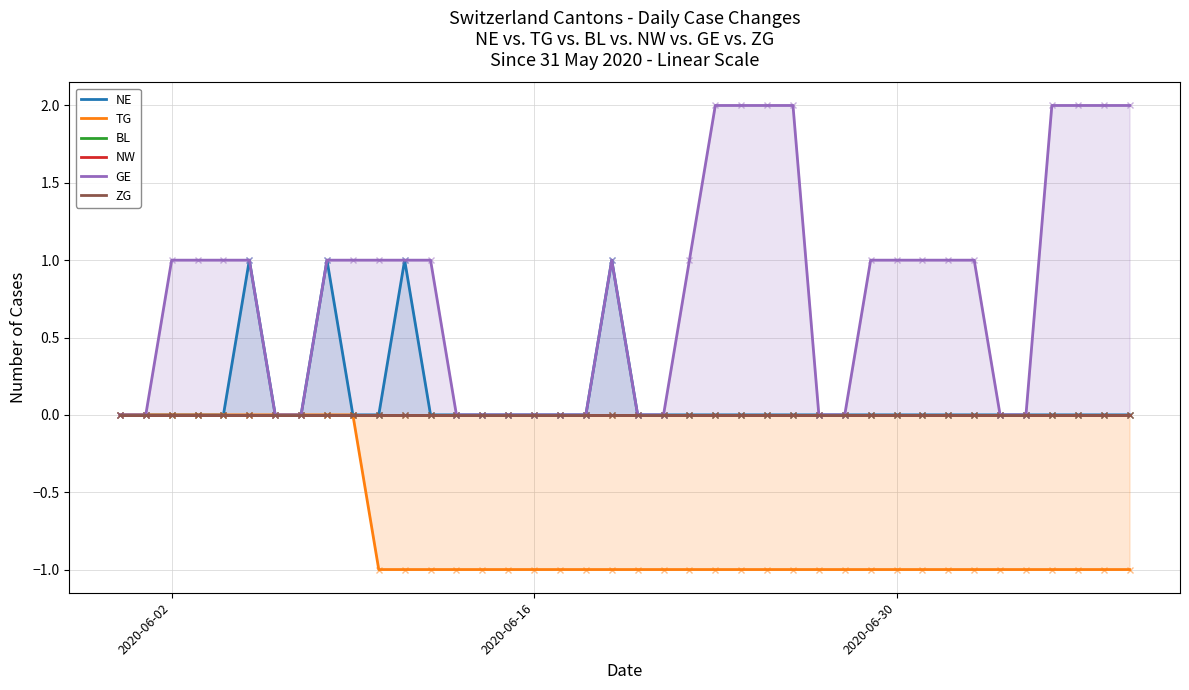

At how many categories does at least one series exceed 0?

24